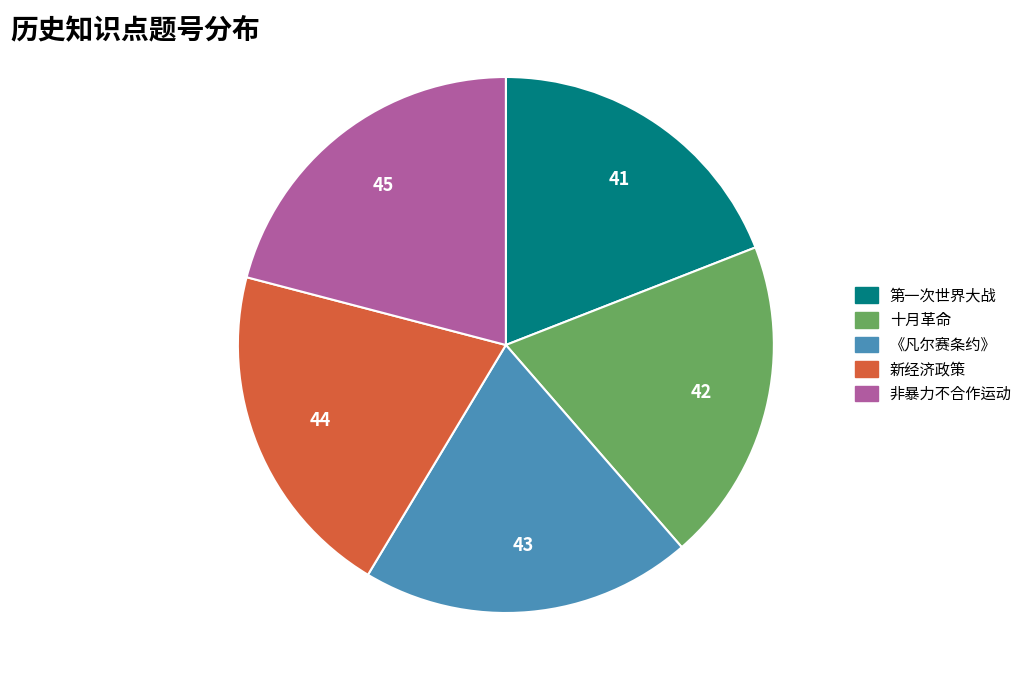

The 十月革命 slice represents 20% of the pie. True or false?

True